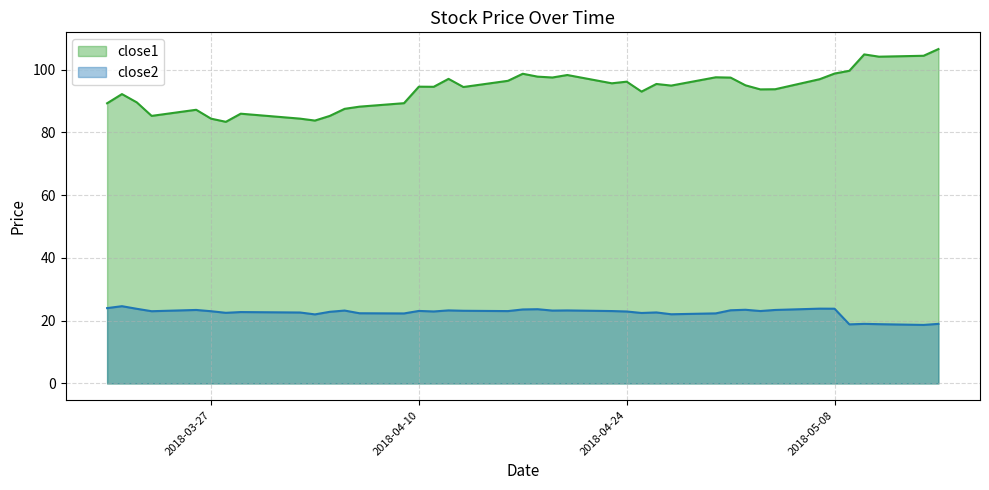

How many data points in close1 are above 94?

23